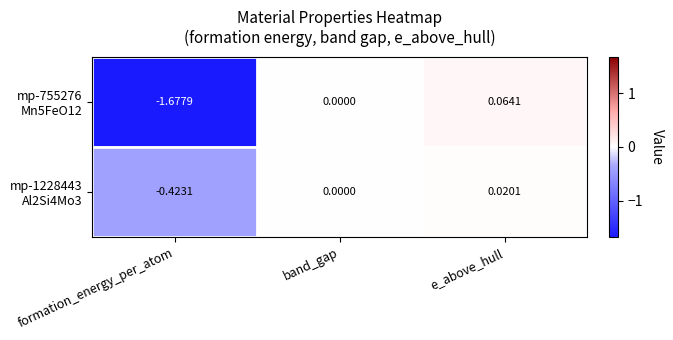

At which category is the sum across all series the highest?

e_above_hull